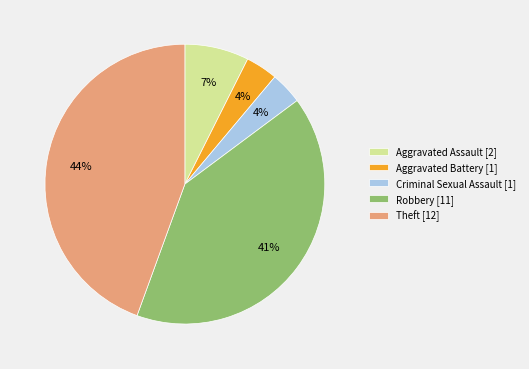

Is the sum of Aggravated Assault [2] and Aggravated Battery [1] greater than half?

No